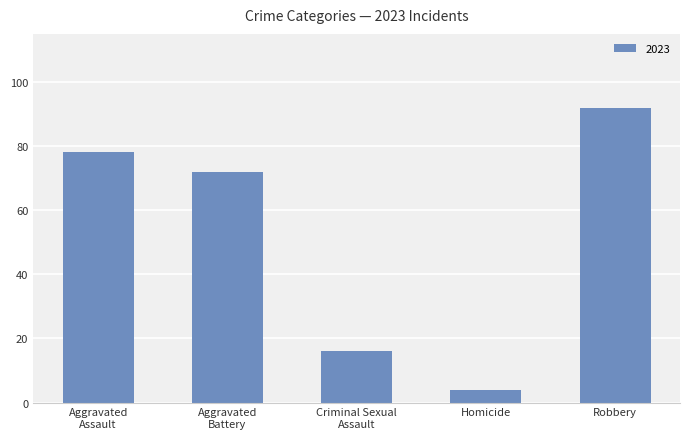

How many distinct data groups are displayed?

1